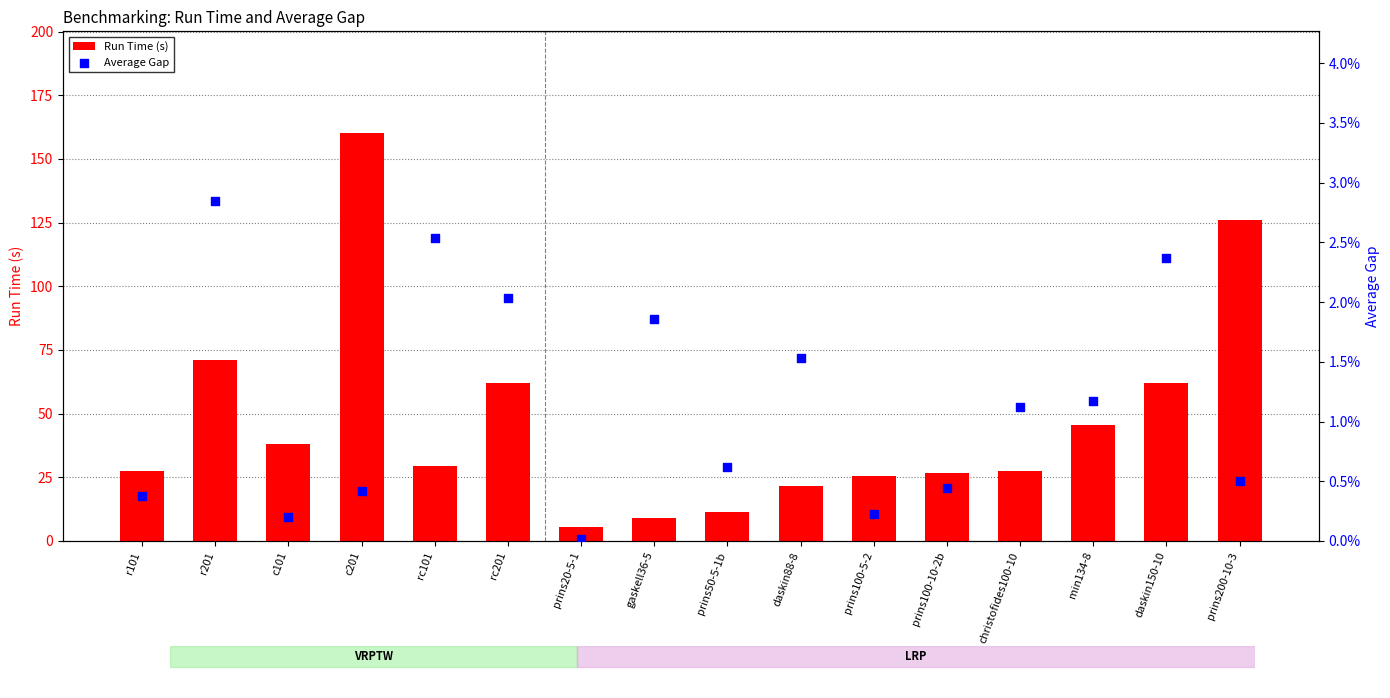

Which series has the widest spread of Y values?

Run Time (s)